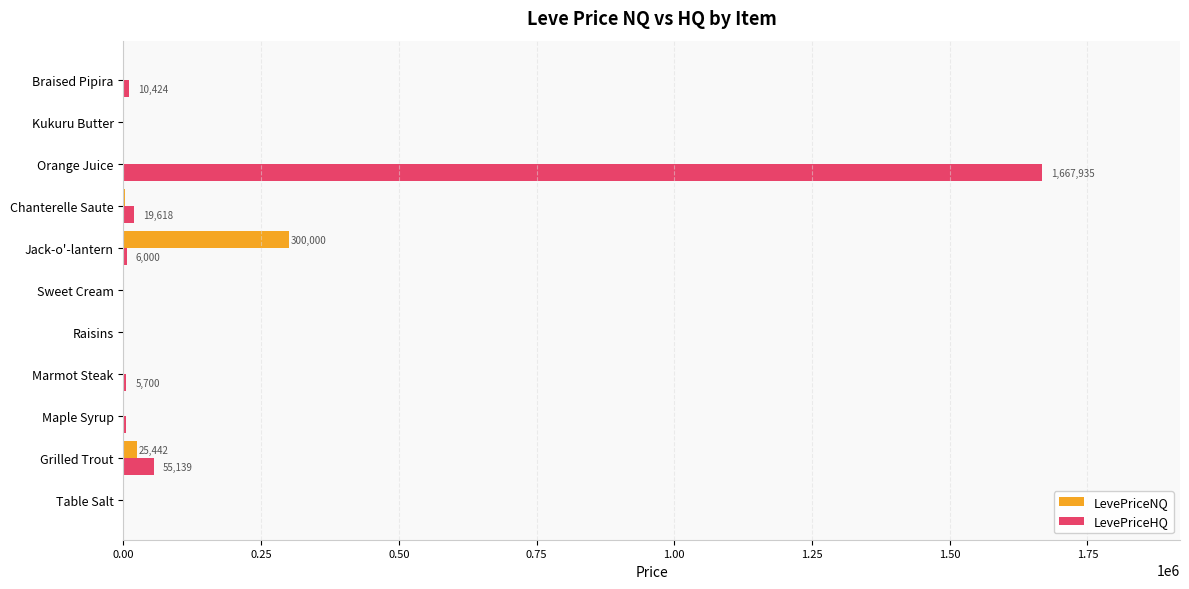

Which category has the highest value across all series?

Orange Juice